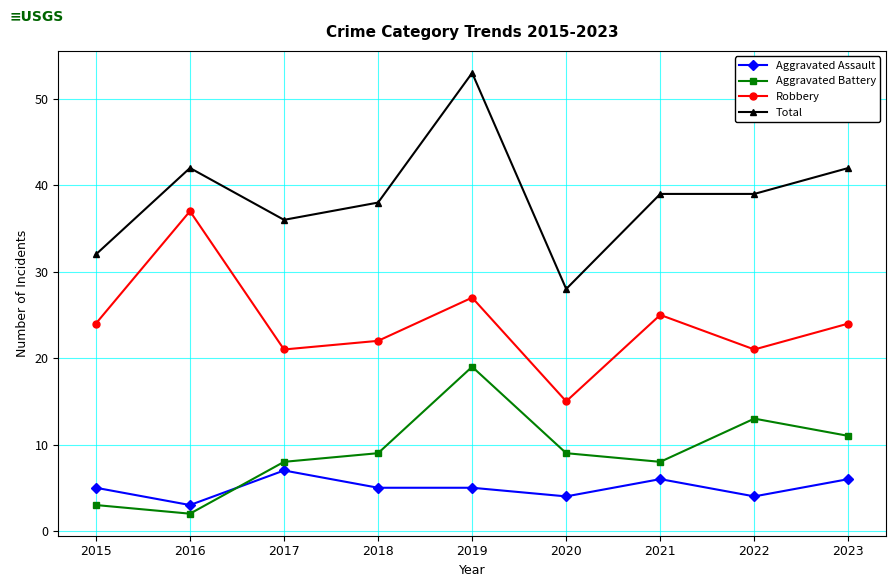

What is the value of the Total point at the 8th from the left?

39